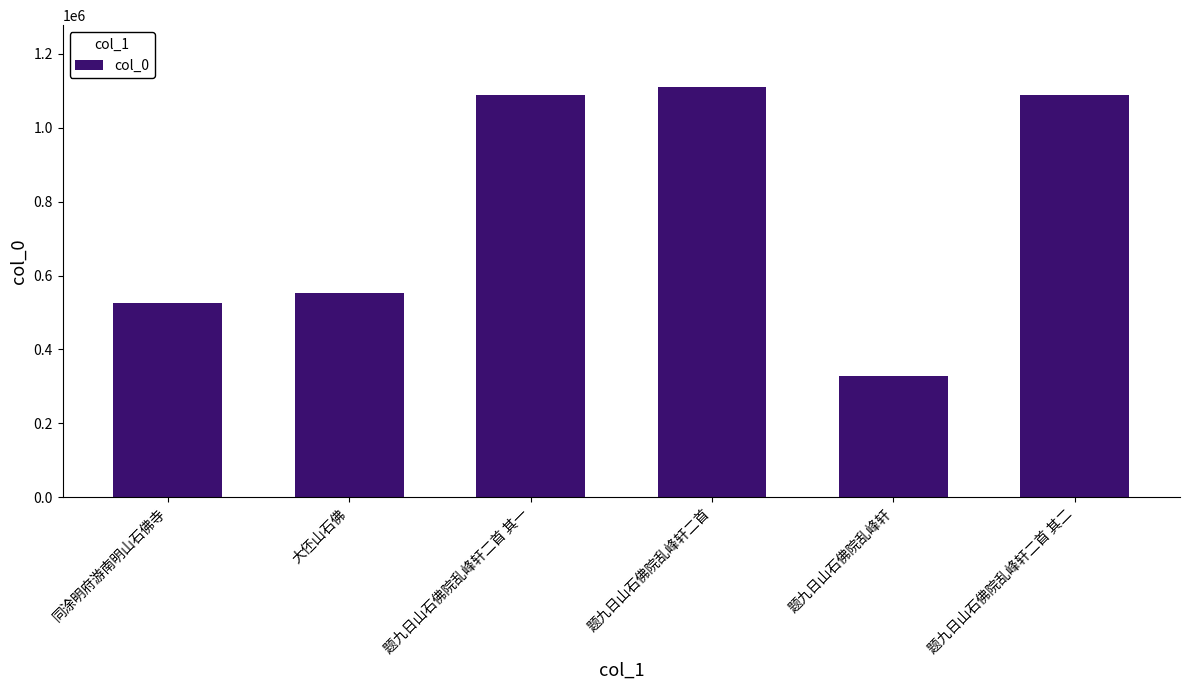

What is the smallest value displayed?

327076